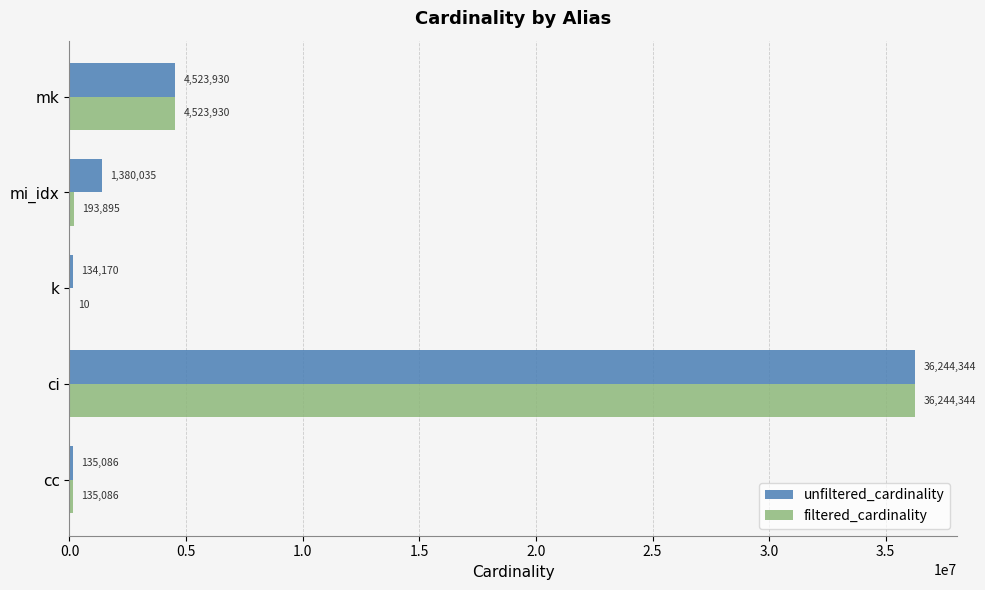

At which category does the chart reach its peak across all series?

ci